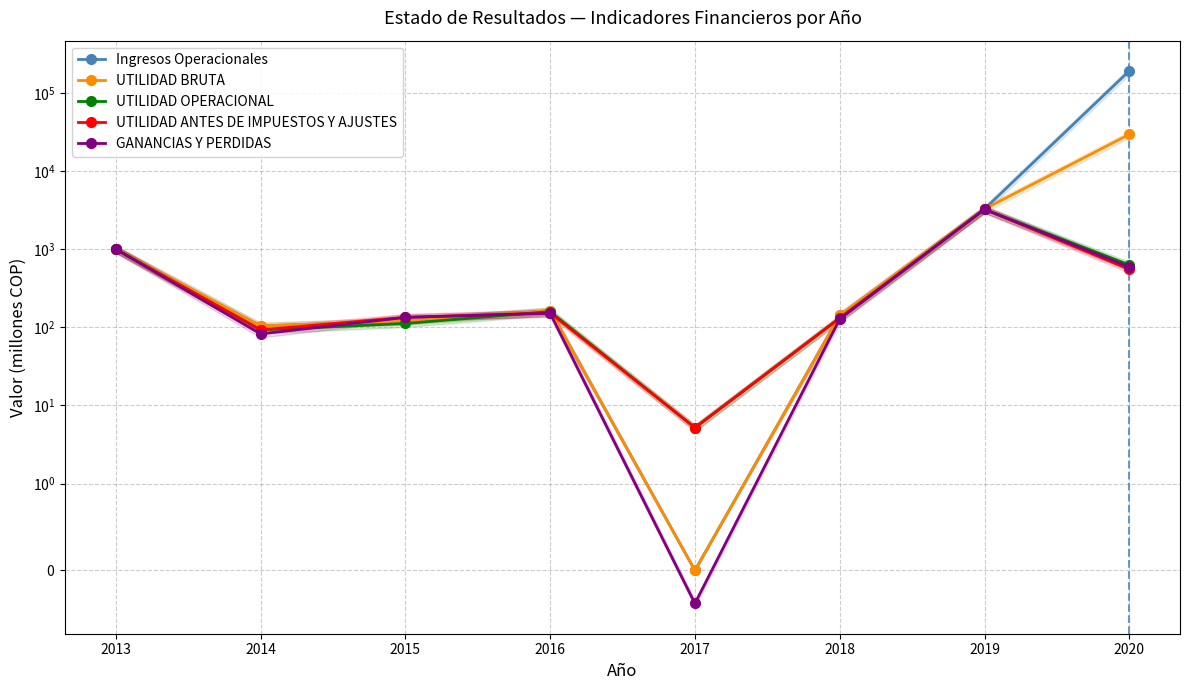

What is the average value of the Ingresos Operacionales series?

24534.1